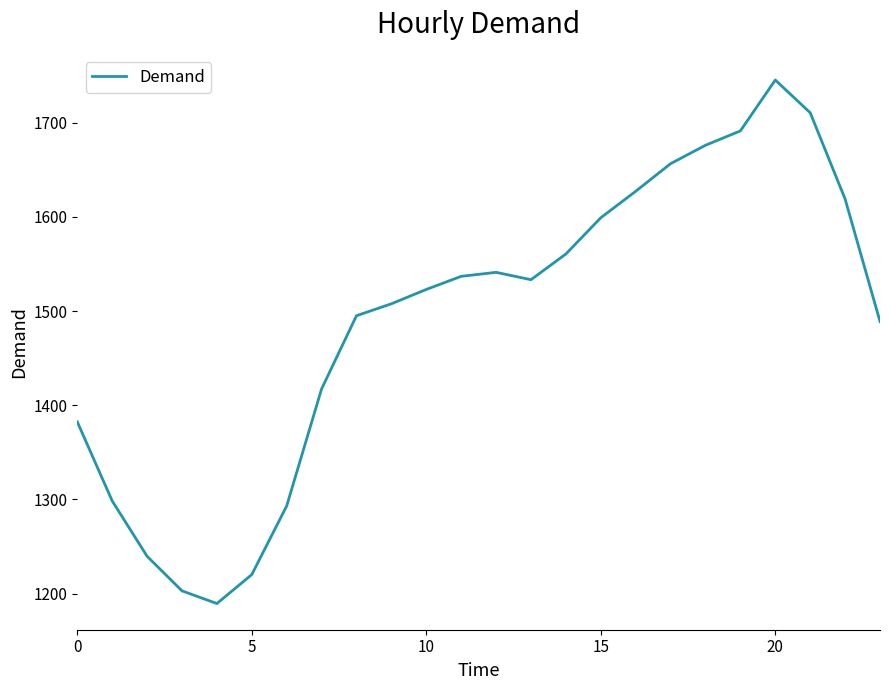

How many lines are shown in the chart?

1